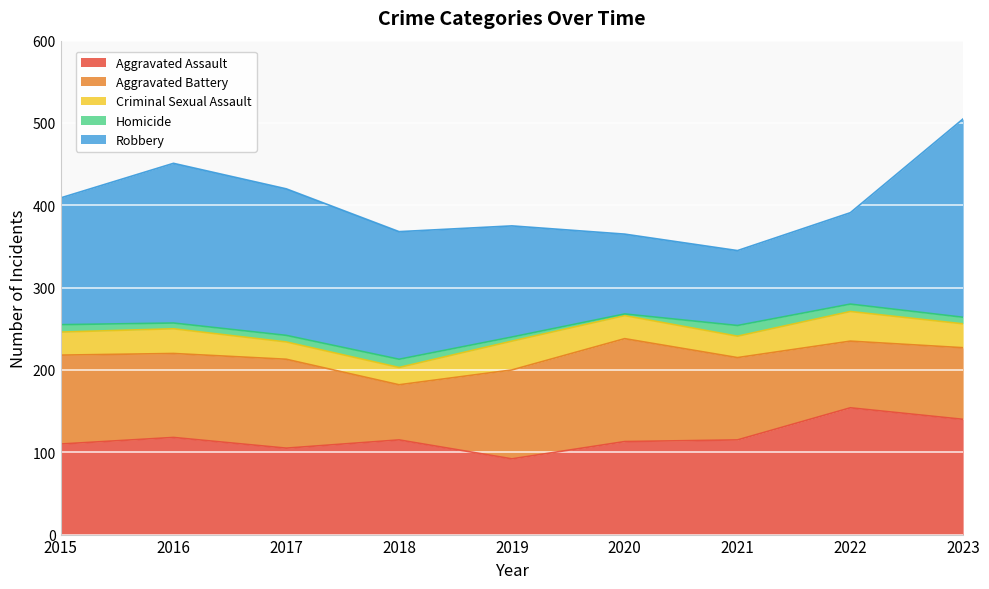

Which label corresponds to the smallest value in the chart?

2020